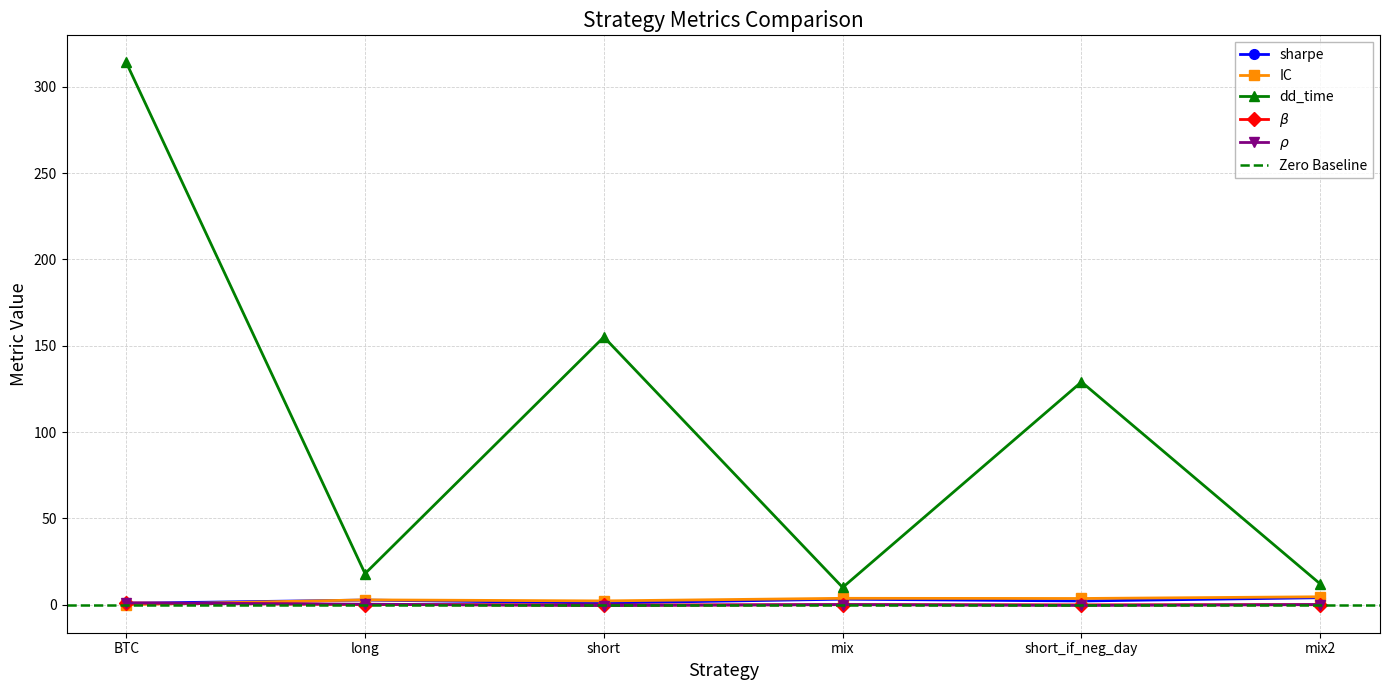

What is the label of the 5th point from the left?

short_if_neg_day